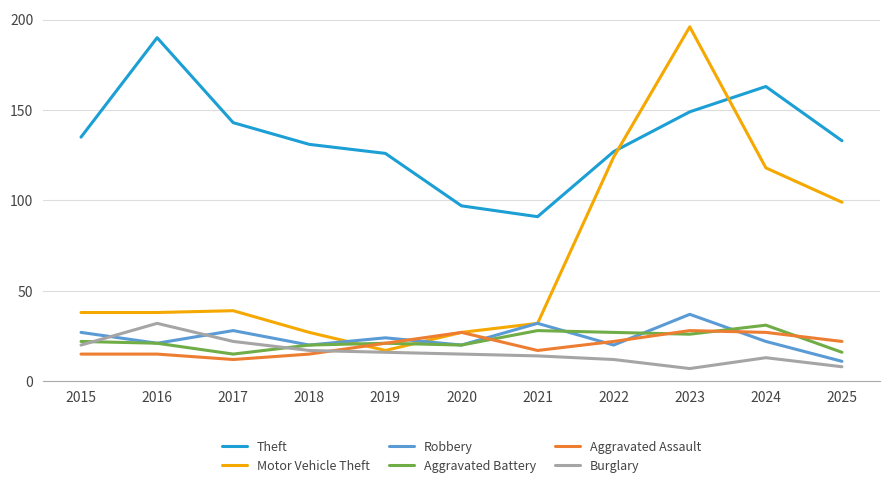

What is the difference between the maximum and minimum values in the Burglary series?

25